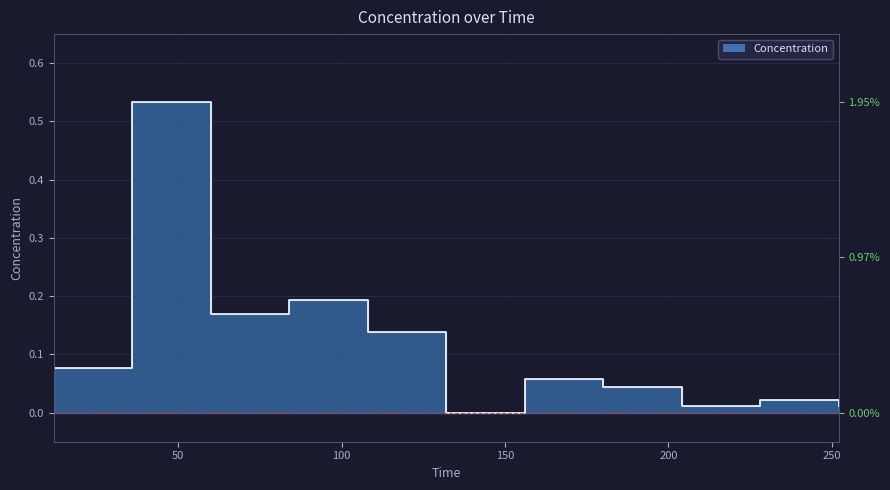

Is it true that the value at 108 is 0.2?

False